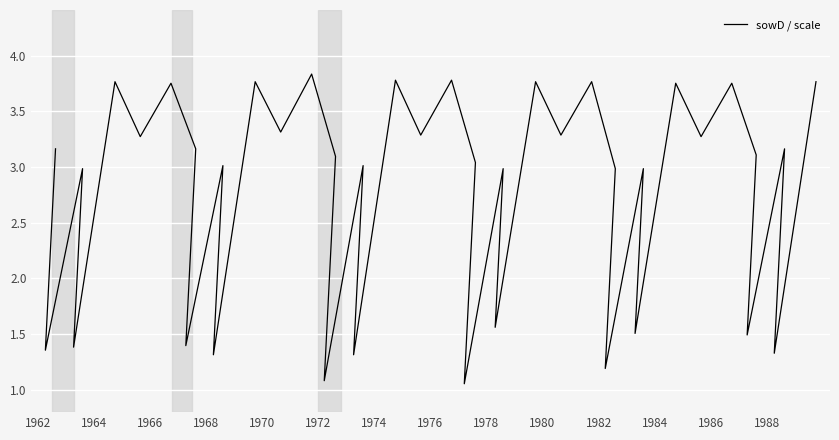

Is it true that the value at 33 is 5.1?

False